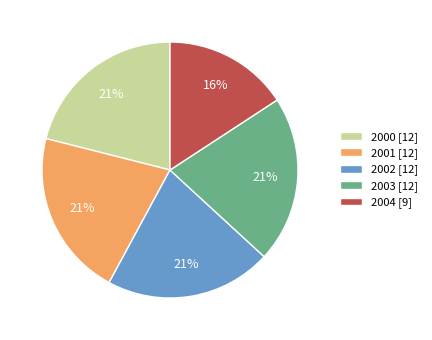

What is the ratio of the value at 2002 to the value at 2000?

1.0